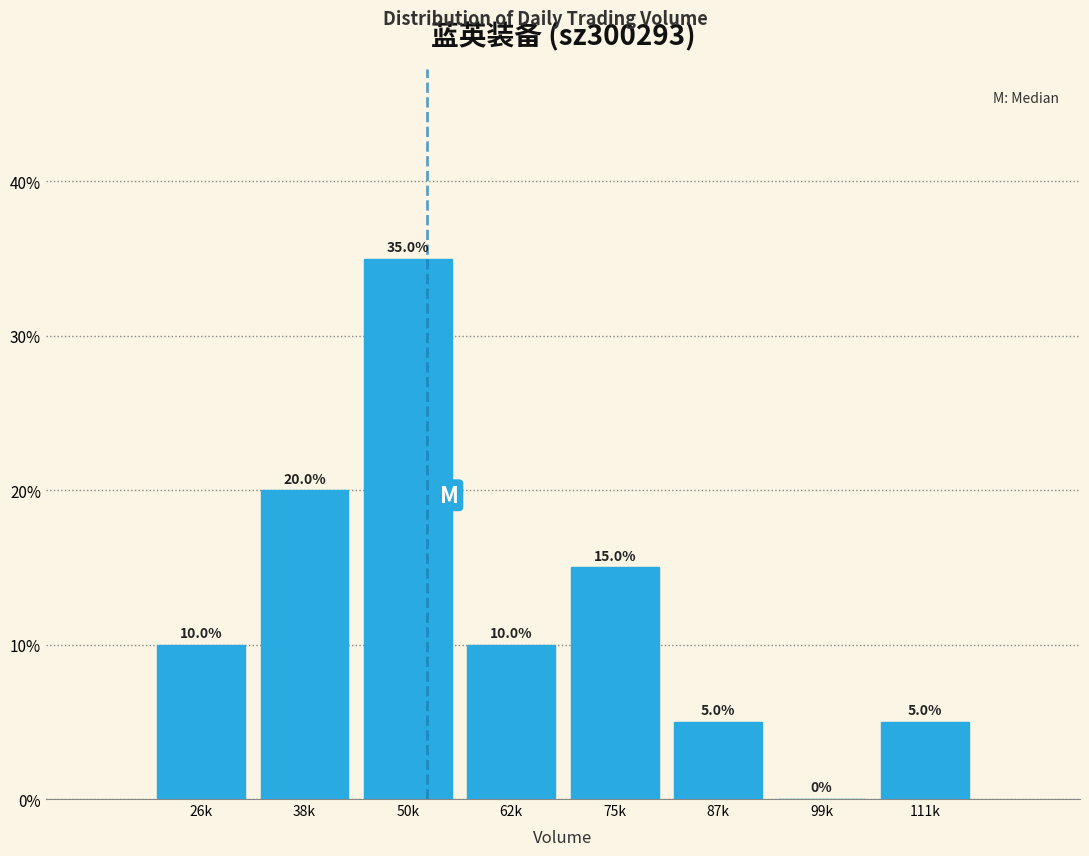

Reading left to right, transcribe all the data shown in this chart.

26k=10	38k=20	50k=35	62k=10	75k=15	87k=5	99k=0	111k=5